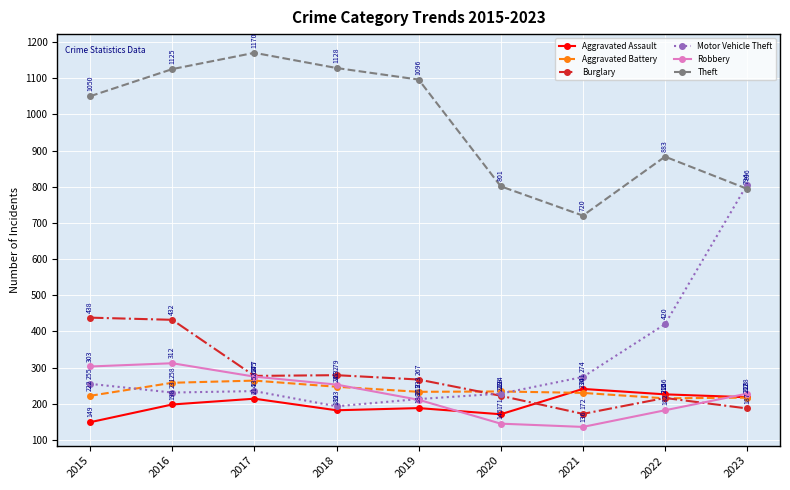

At which category is the sum across all series the highest?

2016